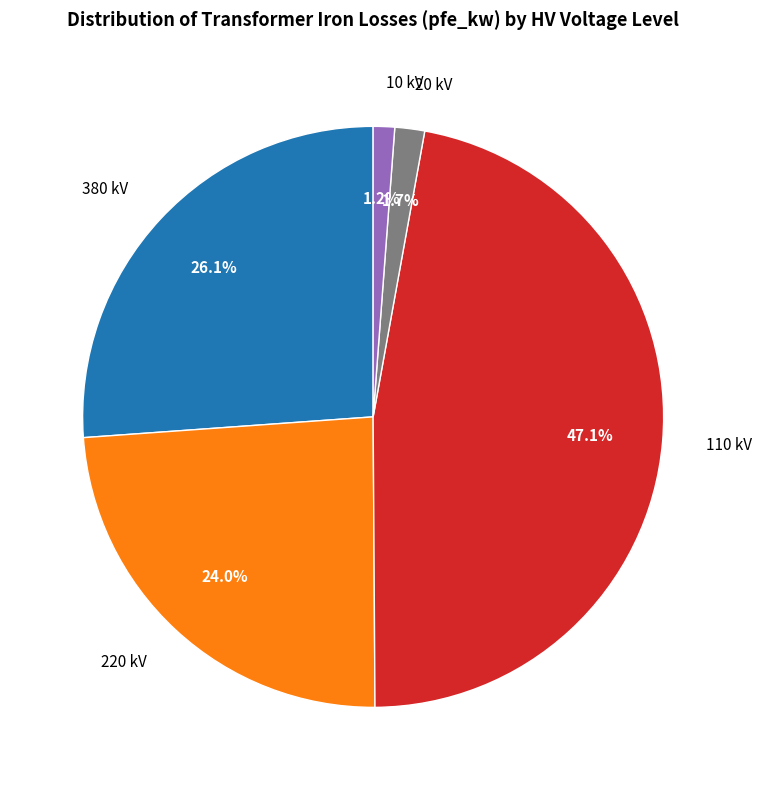

Is there a majority slice in this chart?

No